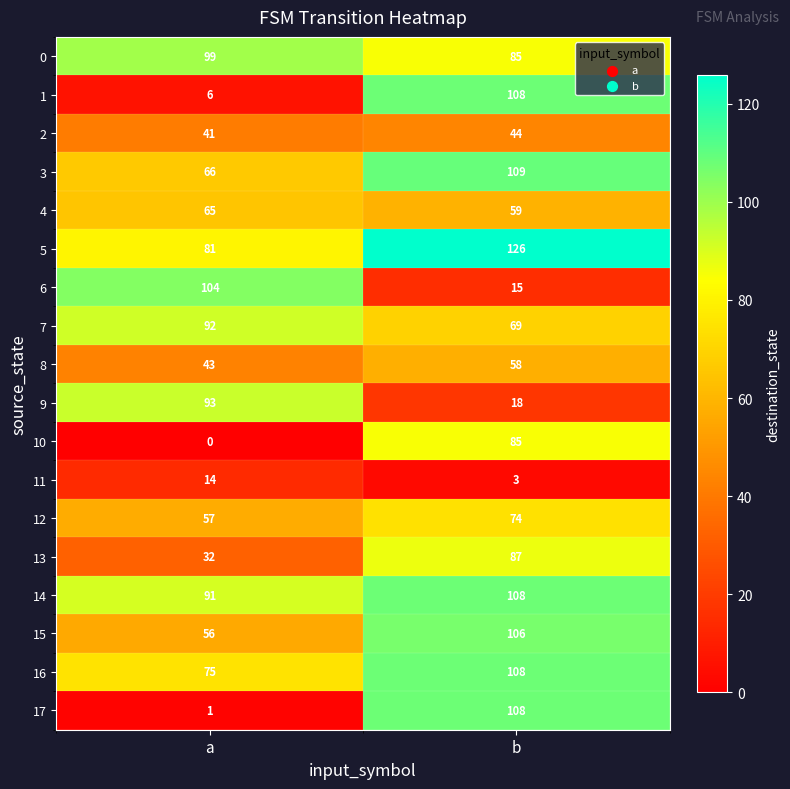

At a, list the series in order from smallest to largest.

10, 17, 1, 11, 13, 2, 8, 15, 12, 4, 3, 16, 5, 14, 7, 9, 0, 6